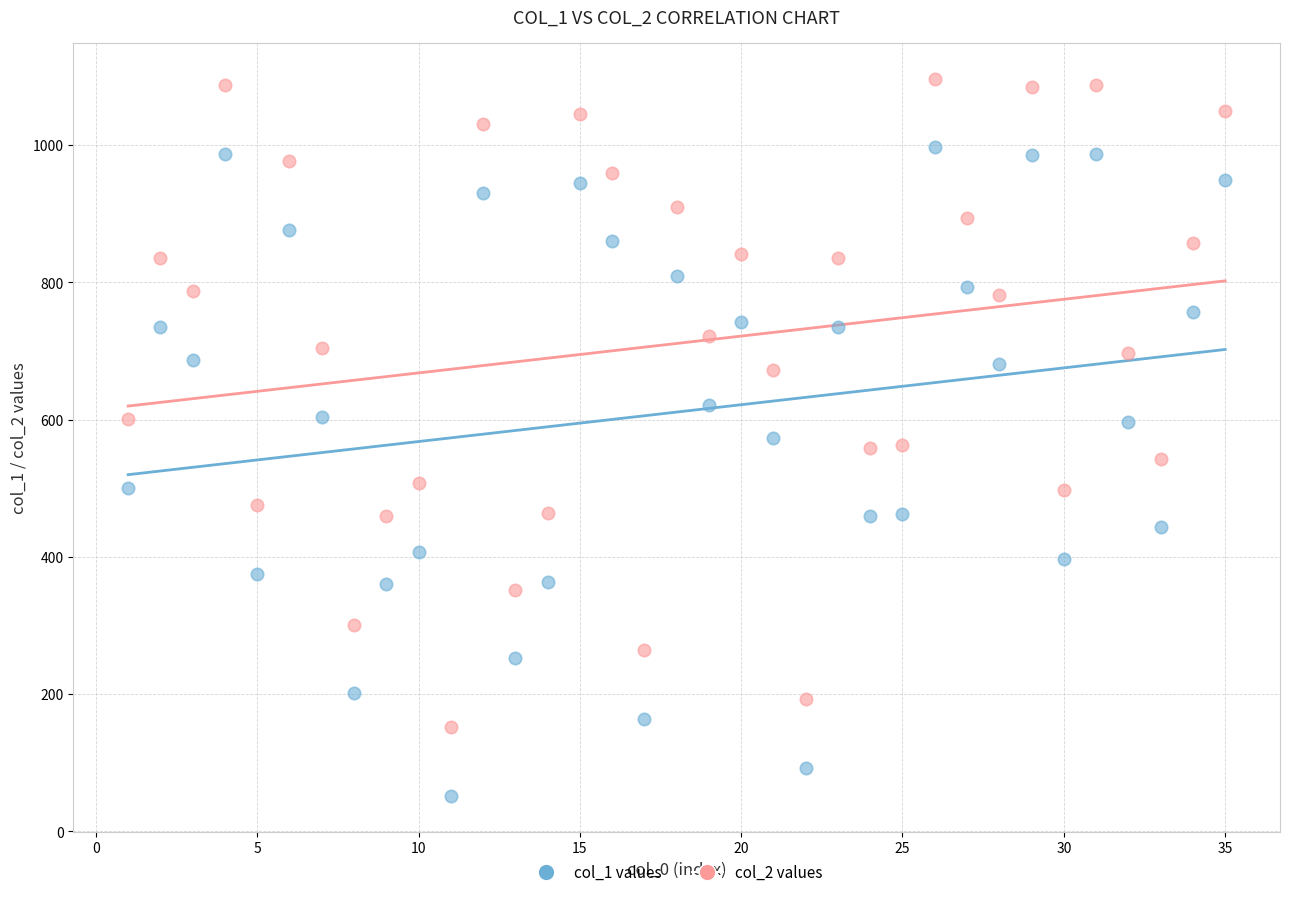

Across all data points, what is the range of Y values (max minus min)?

1045